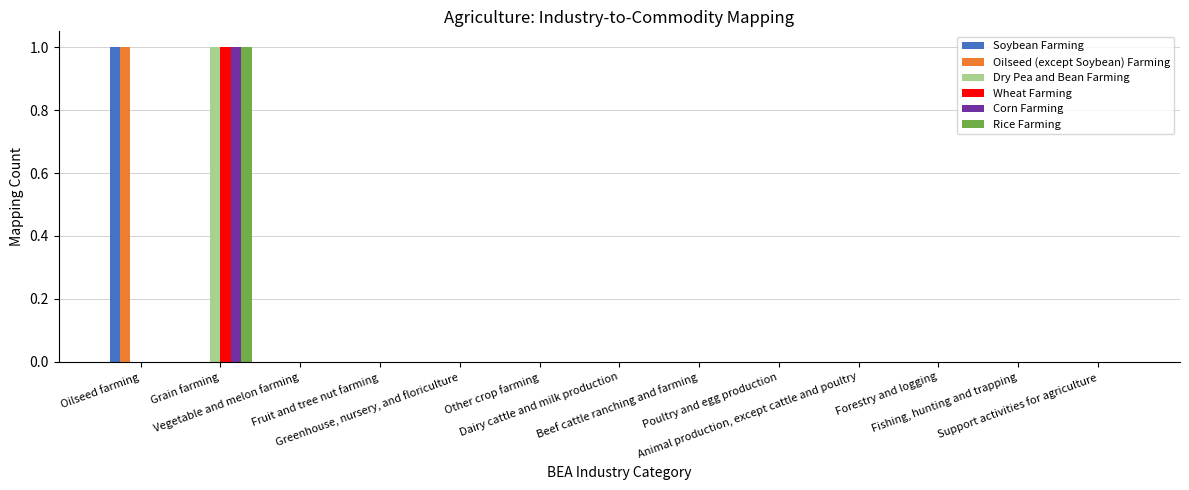

Reading left to right, what are all the values shown in this chart?

Soybean Farming: 1	0	0	0	0	0	0	0	0	0	0	0	0
Oilseed (except Soybean) Farming: 1	0	0	0	0	0	0	0	0	0	0	0	0
Dry Pea and Bean Farming: 0	1	0	0	0	0	0	0	0	0	0	0	0
Wheat Farming: 0	1	0	0	0	0	0	0	0	0	0	0	0
Corn Farming: 0	1	0	0	0	0	0	0	0	0	0	0	0
Rice Farming: 0	1	0	0	0	0	0	0	0	0	0	0	0